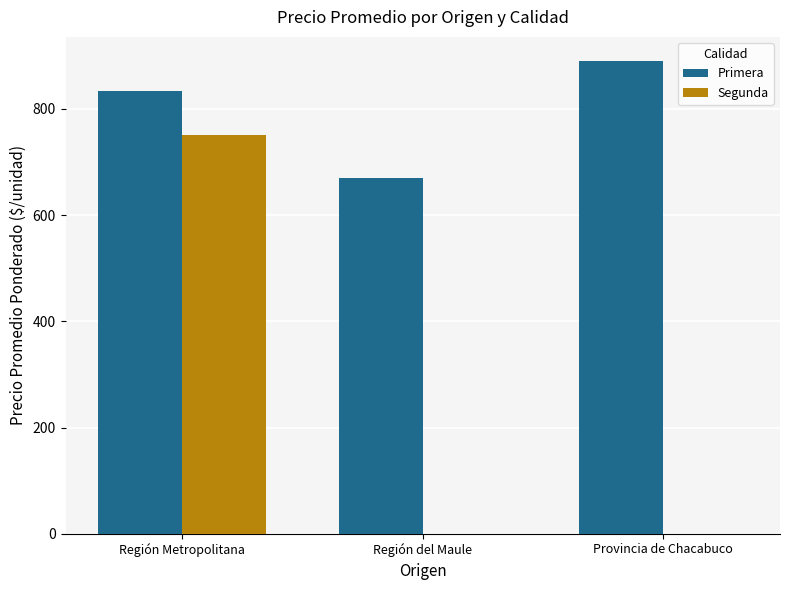

Reading left to right, list all the values displayed in this chart.

Primera: 834	670	891
Segunda: 750	0	0